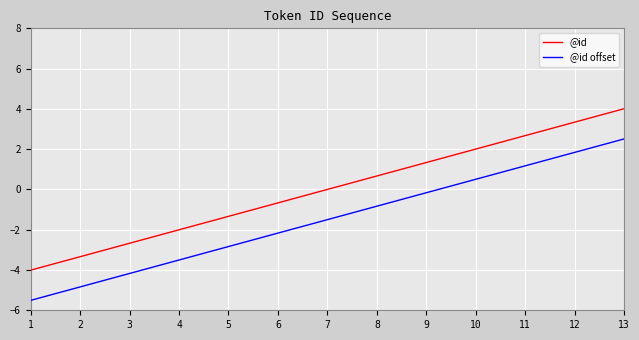

How many values in the @id offset series exceed -1?

6